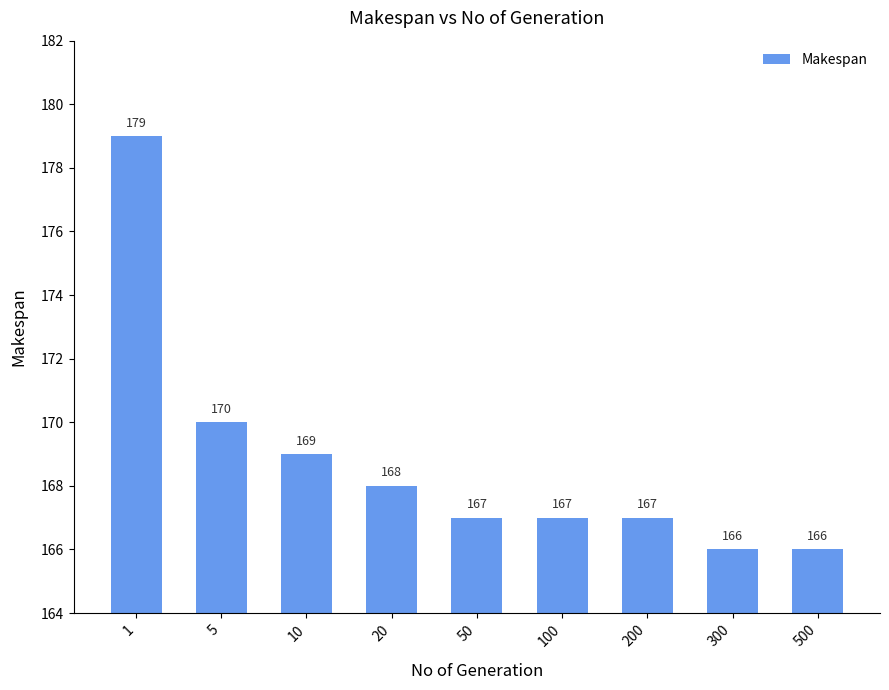

Read the value at 100, to the nearest 10.

170